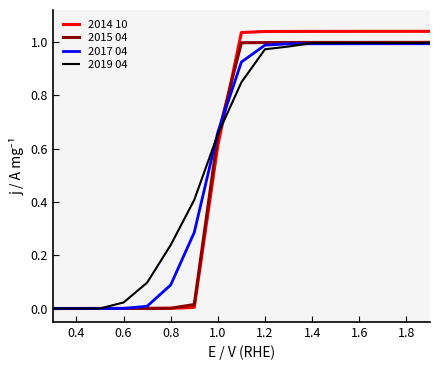

Which series has the largest range (max minus min)?

2014 10